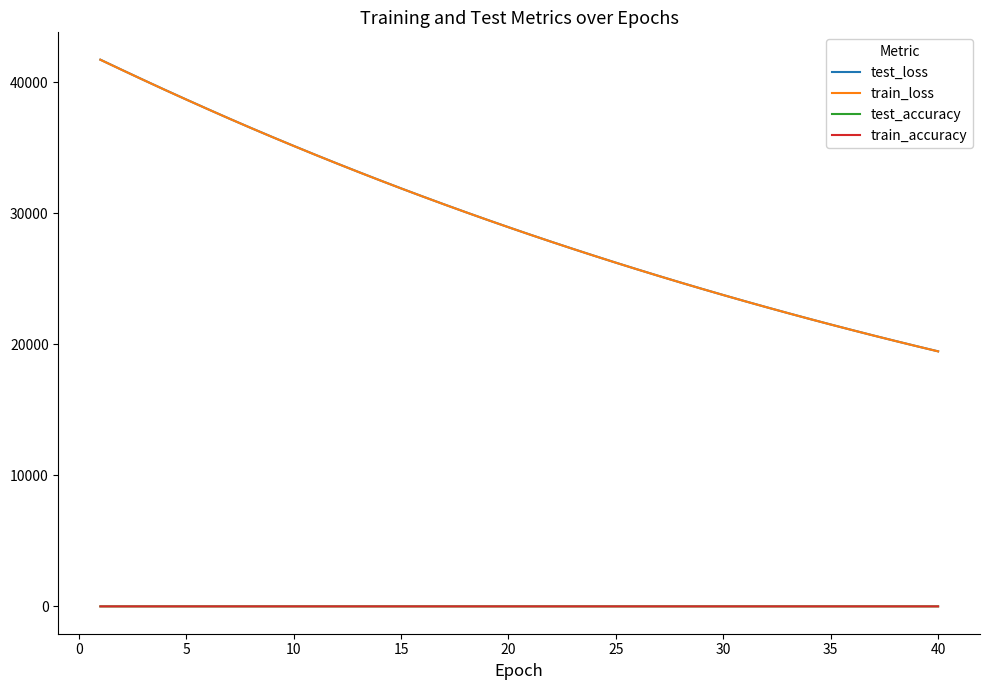

Which series has the largest range (max minus min)?

test_loss